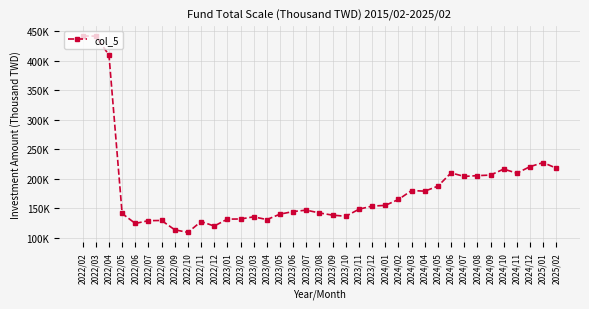

What is the greatest value displayed?

441925